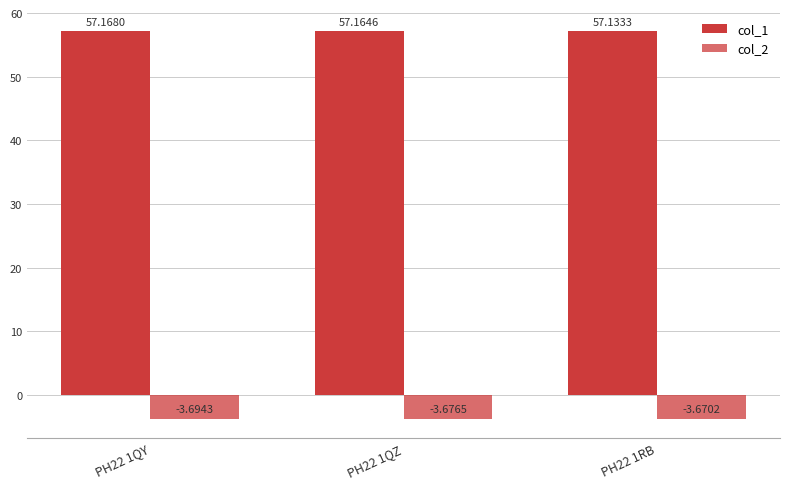

What is the lowest value of the col_1 series?

57.1